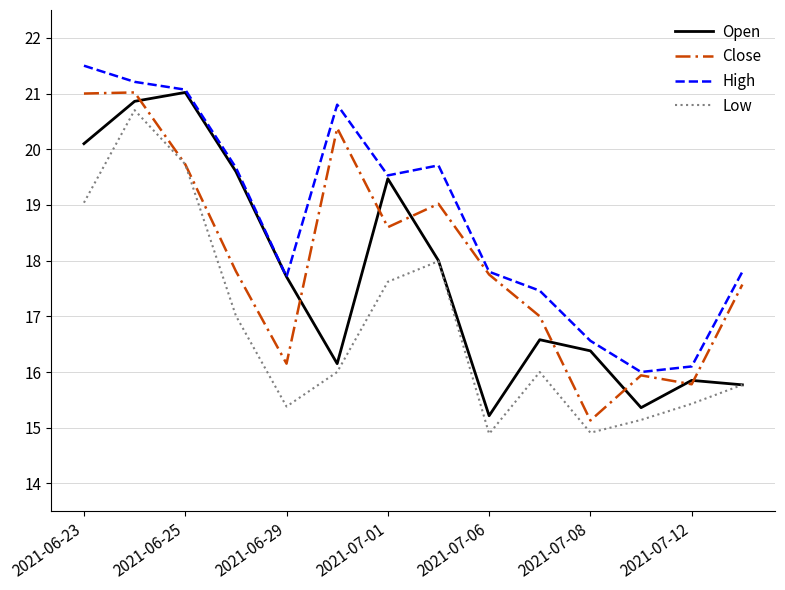

Rank the series by their average value, from highest to lowest.

High, Close, Open, Low